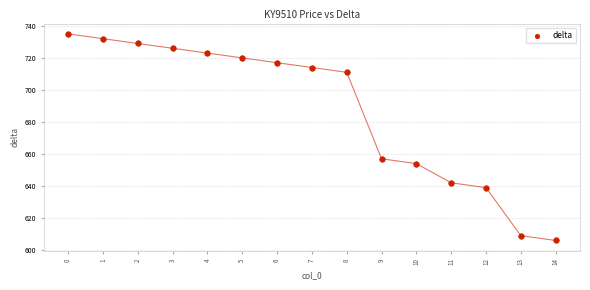

What Y value in the scatter plot is closest to 670?

657